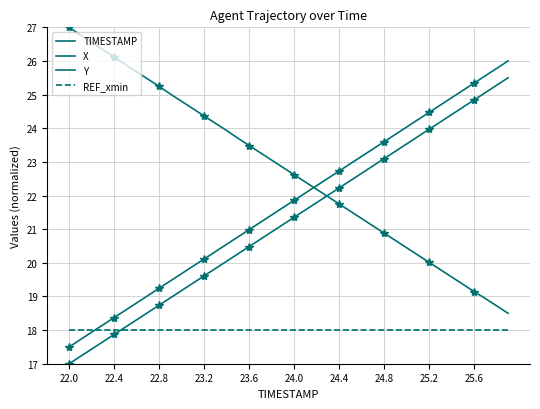

What is the average value of the X series?

22.7